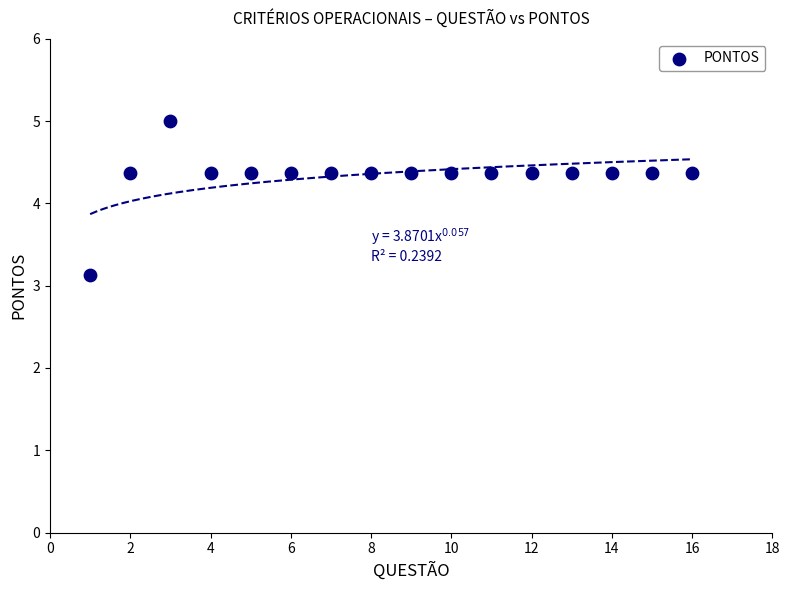

What is the range of X values (max minus min)?

15.0